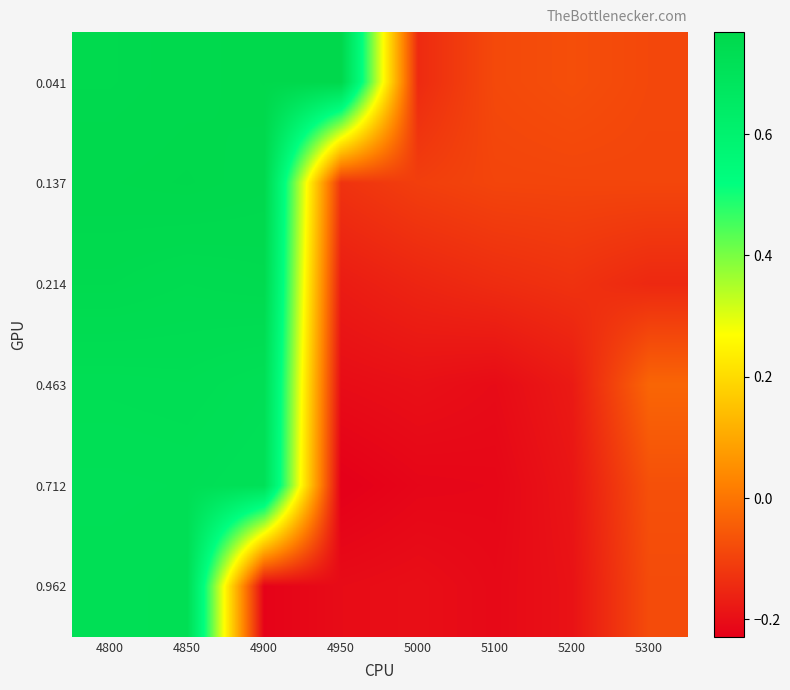

Reading left to right, what are all the values shown in this chart?

0.041: 4800=0.8	4850=0.8	4900=0.8	4950=0.8	5000=-0.1	5100=-0.1	5200=-0.1	5300=-0.1
0.137: 4800=0.8	4850=0.8	4900=0.8	4950=-0.1	5000=-0.1	5100=-0.1	5200=-0.1	5300=-0.1
0.214: 4800=0.8	4850=0.7	4900=0.8	4950=-0.2	5000=-0.2	5100=-0.1	5200=-0.1	5300=-0.1
0.463: 4800=0.7	4850=0.7	4900=0.7	4950=-0.2	5000=-0.2	5100=-0.2	5200=-0.2	5300=-0.0
0.712: 4800=0.7	4850=0.7	4900=0.7	4950=-0.2	5000=-0.2	5100=-0.2	5200=-0.2	5300=-0.1
0.962: 4800=0.7	4850=0.7	4900=-0.2	4950=-0.2	5000=-0.2	5100=-0.2	5200=-0.2	5300=-0.1